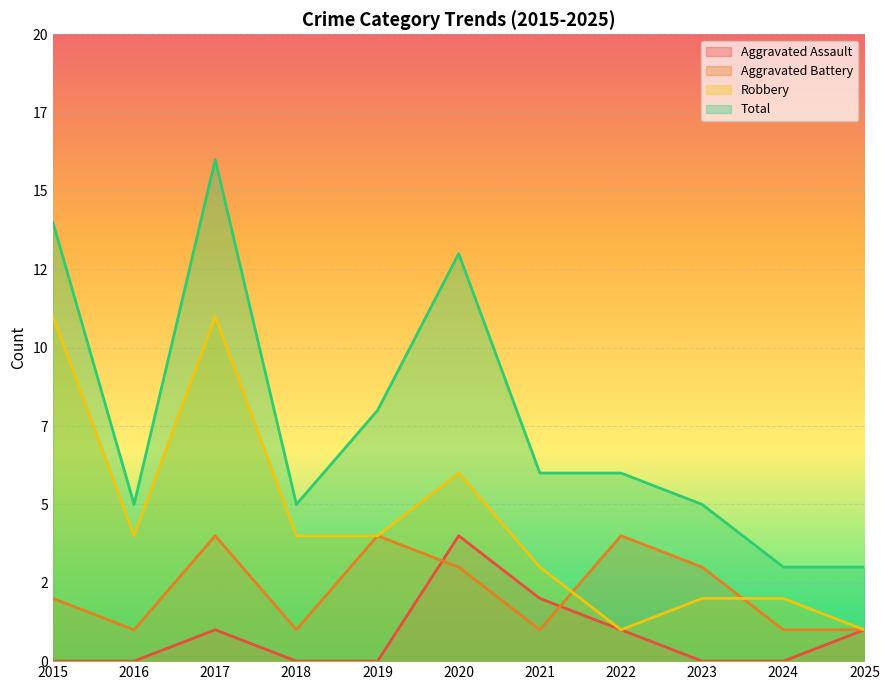

Between 2017 and 2024, which series saw the biggest shift?

Total